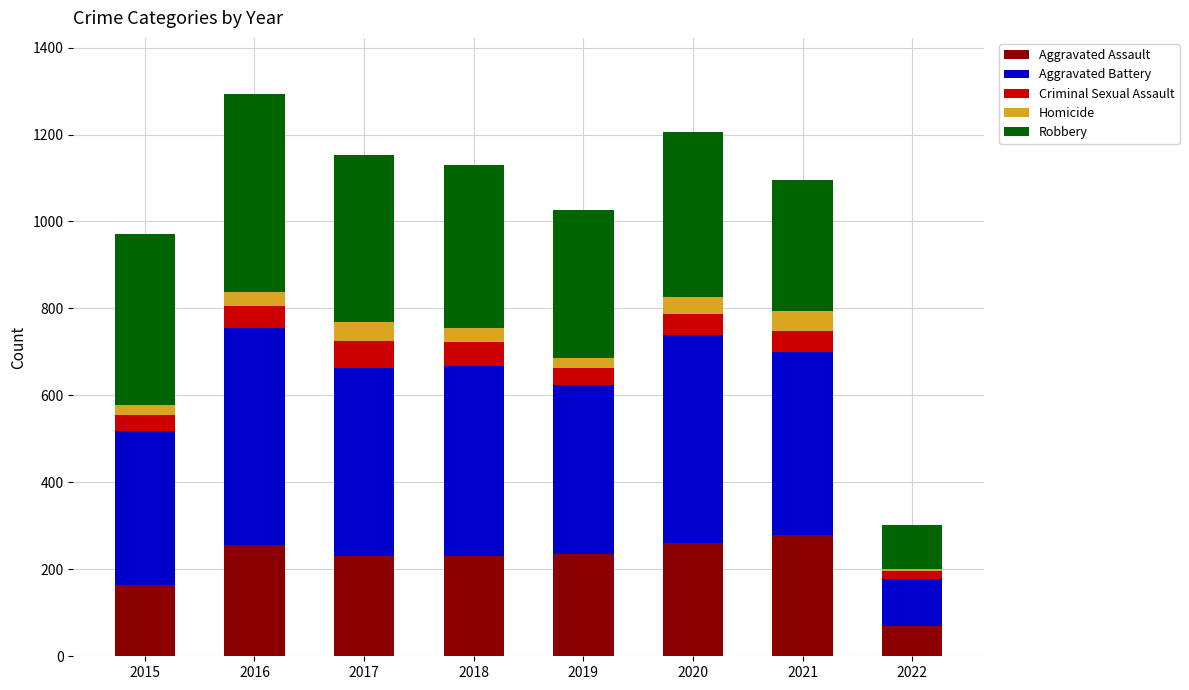

What is the average value of the Aggravated Assault series?

215